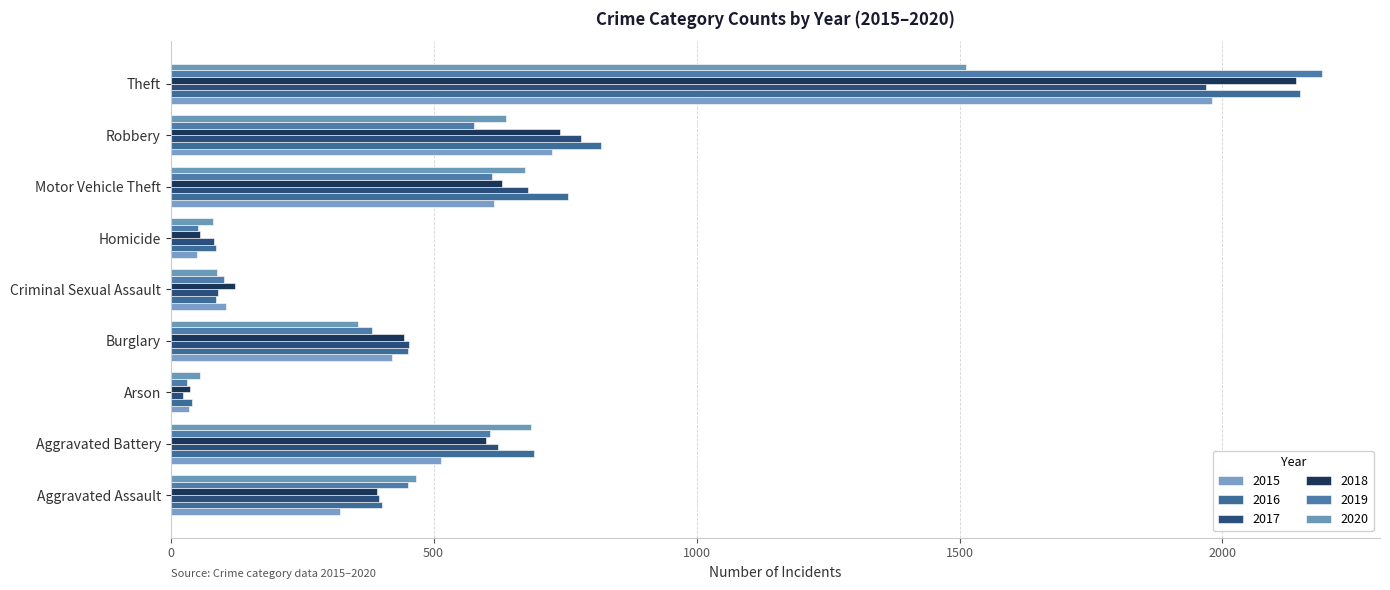

At which category does the chart reach its minimum across all series?

Arson